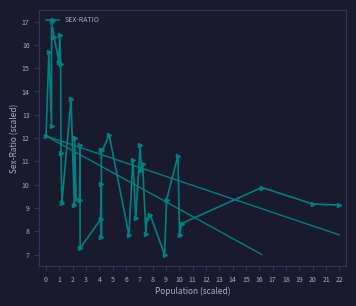

What is the difference between the maximum and second lowest values?

9.7